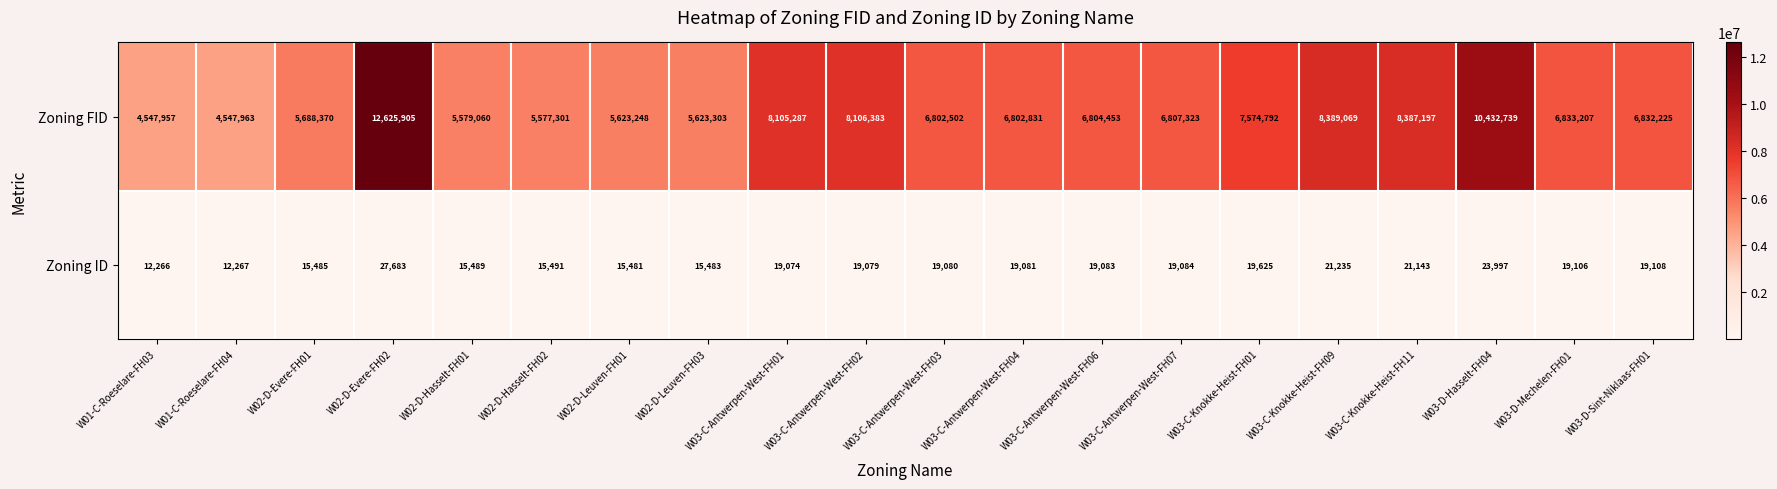

Is it true that Zoning ID equals 37151 at W03-C-Knokke-Heist-FH09?

False